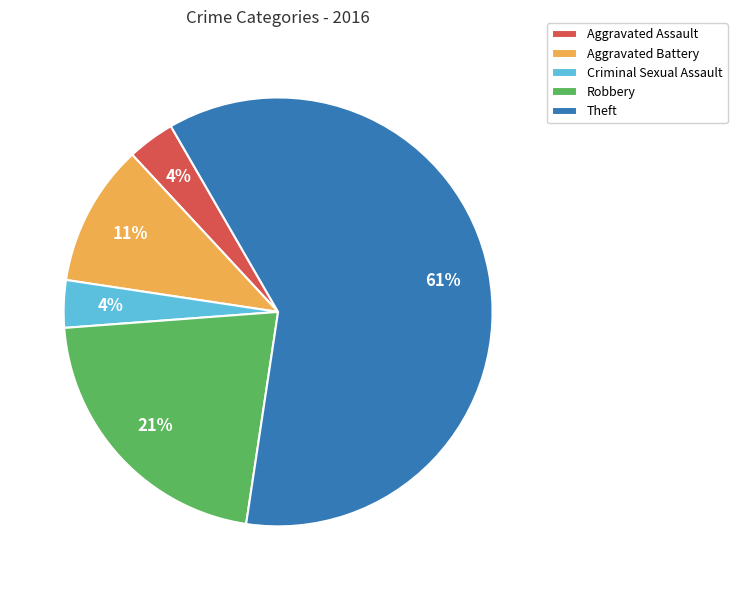

What percentage is the Aggravated Battery slice, to the nearest percent?

11%